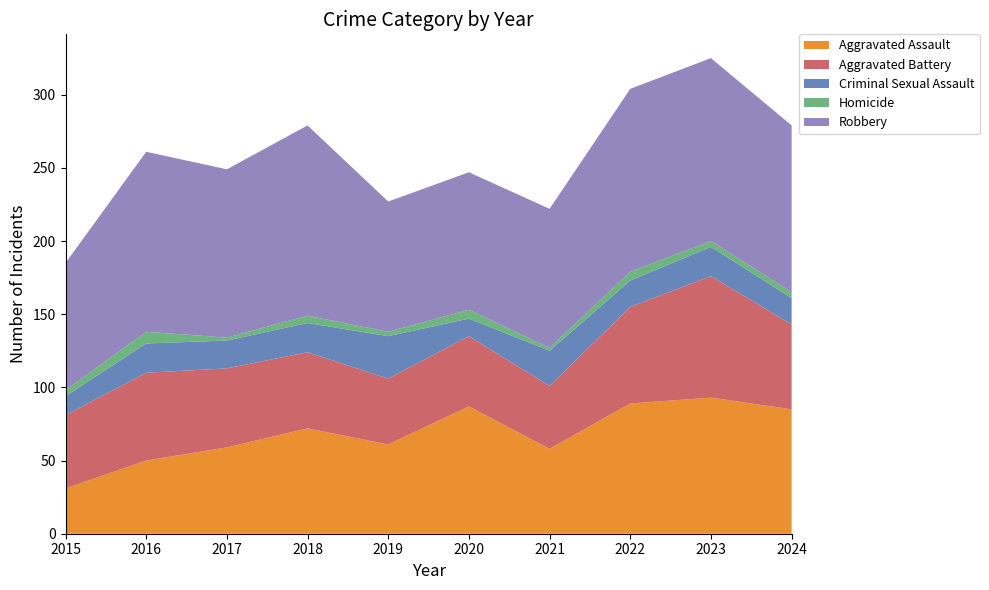

Reading left to right, extract all data points from this chart.

Aggravated Assault: 31	50	59	72	61	87	58	89	93	85
Aggravated Battery: 50	60	54	52	45	48	43	66	83	58
Criminal Sexual Assault: 13	20	19	20	29	12	24	18	20	18
Homicide: 4	8	2	5	3	6	2	6	4	4
Robbery: 87	123	115	130	89	94	95	125	125	114